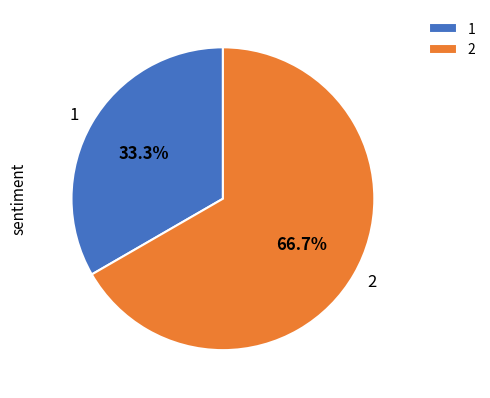

How many segments does this pie chart have?

2